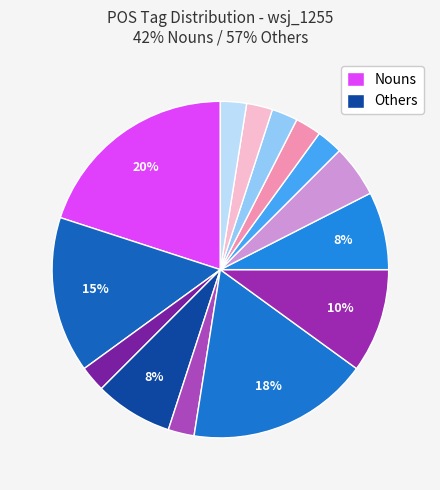

How many segments does this pie chart have?

14